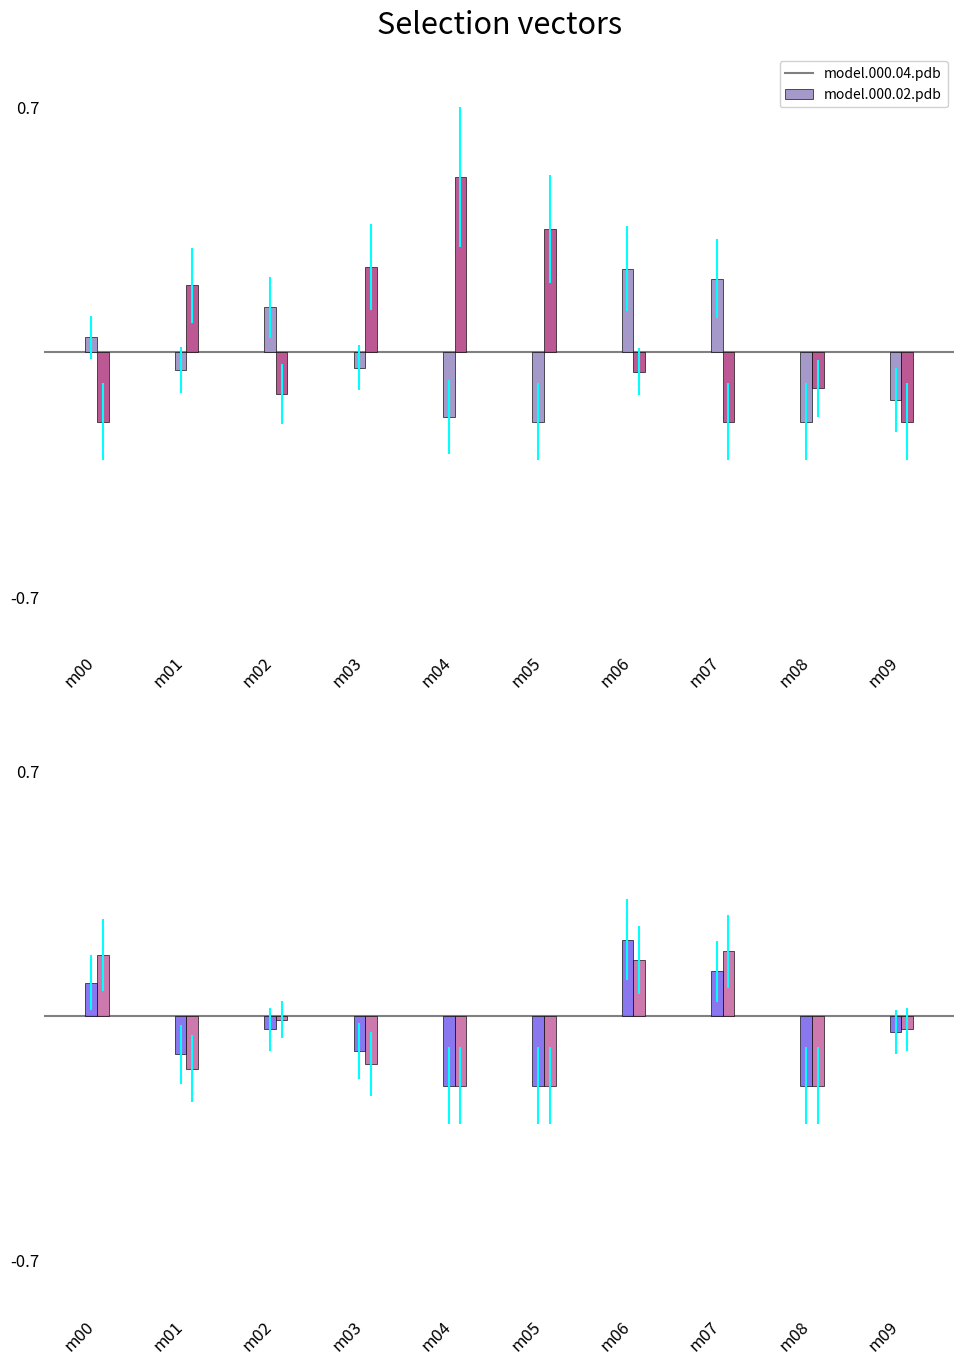

At which category is the sum across all series the highest?

m06